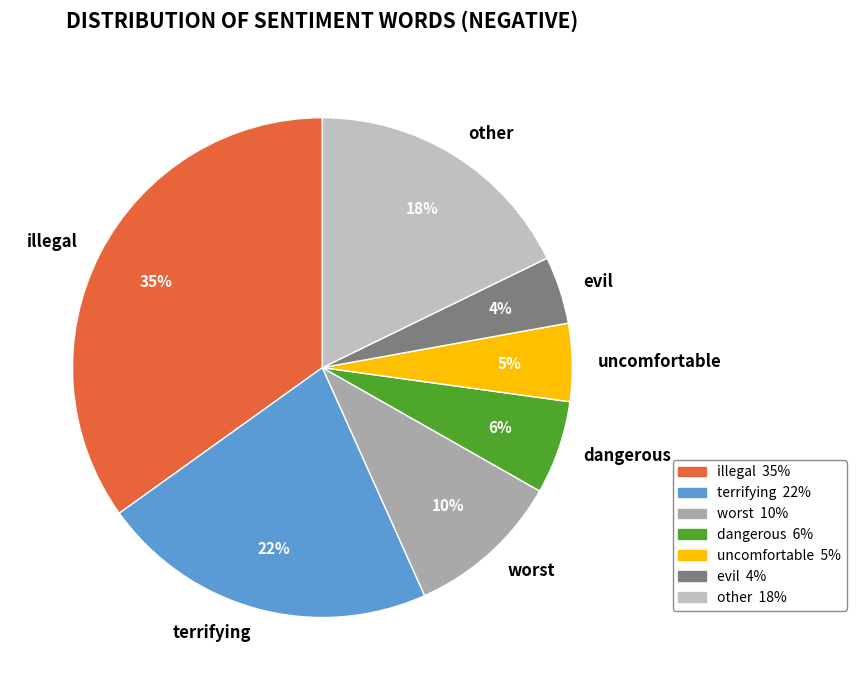

Rank the categories by value from highest to lowest.

illegal, terrifying, other, worst, dangerous, uncomfortable, evil